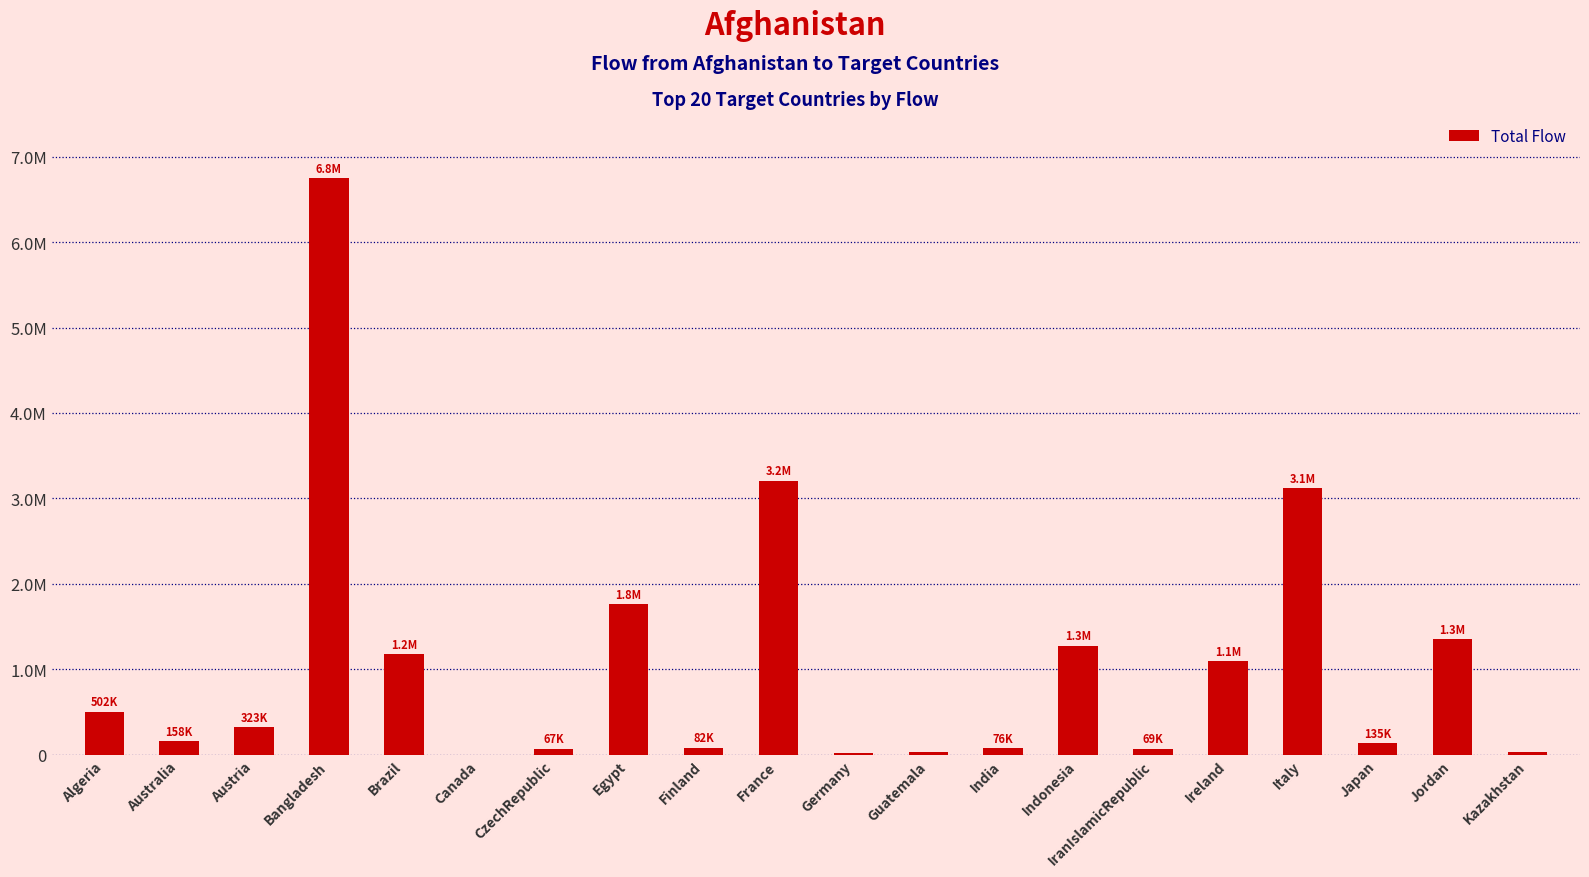

Read the value at CzechRepublic.

67231.0